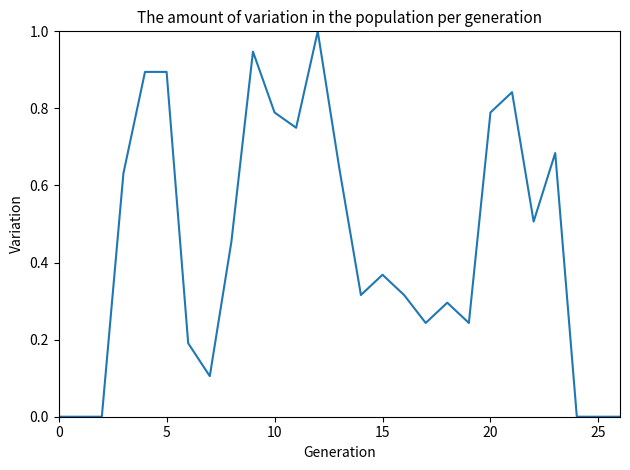

How many series are shown in this chart?

1